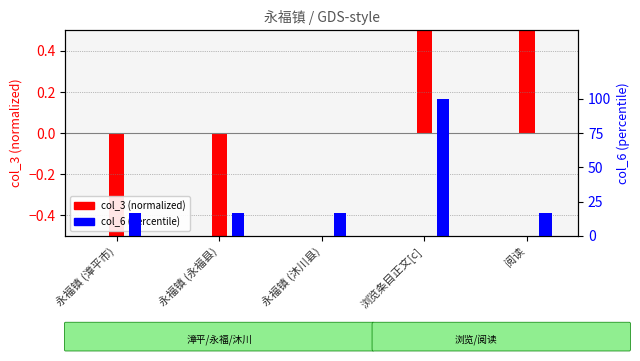

Which has a higher value, 浏览条目正文[c] or 永福镇 (永福县)?

浏览条目正文[c]